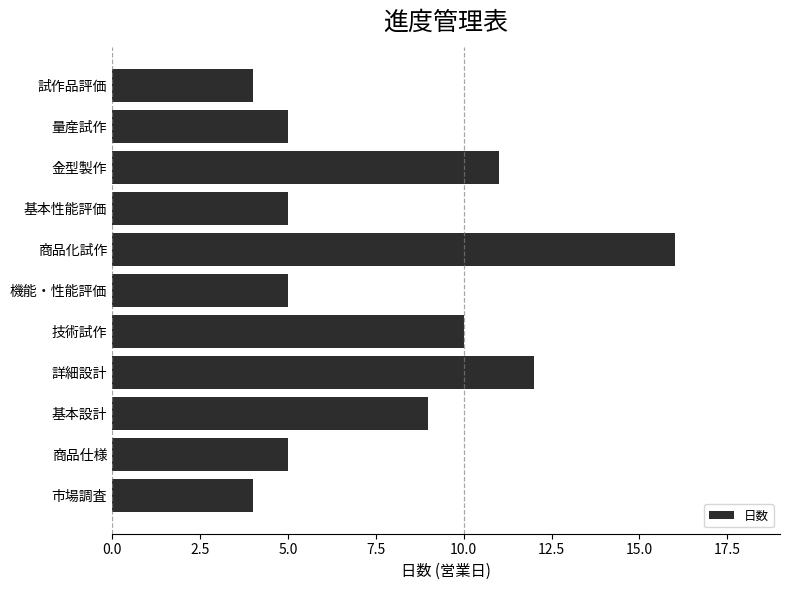

What is the greatest value displayed?

16